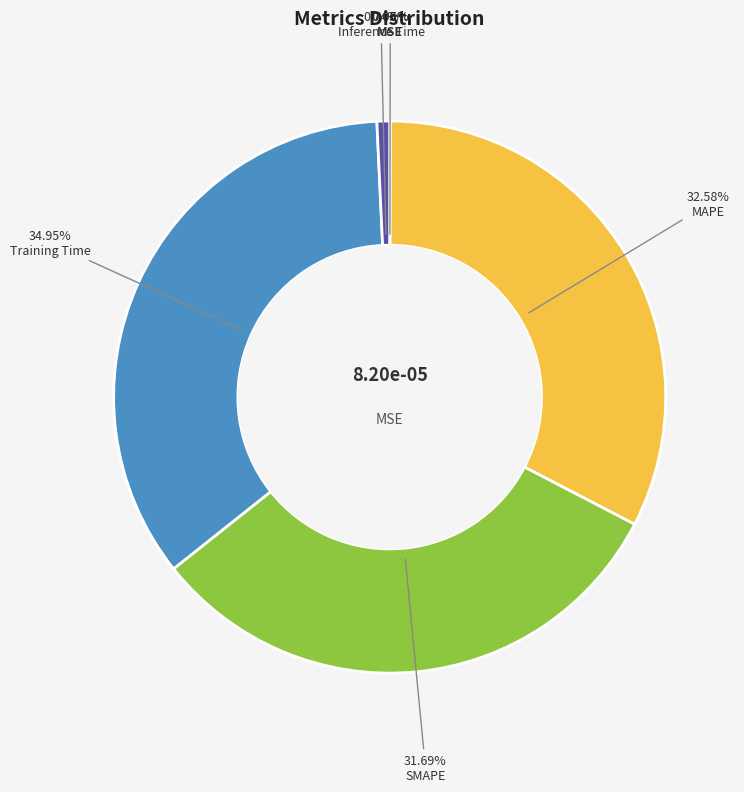

Which has a higher value, SMAPE or Training Time?

Training Time